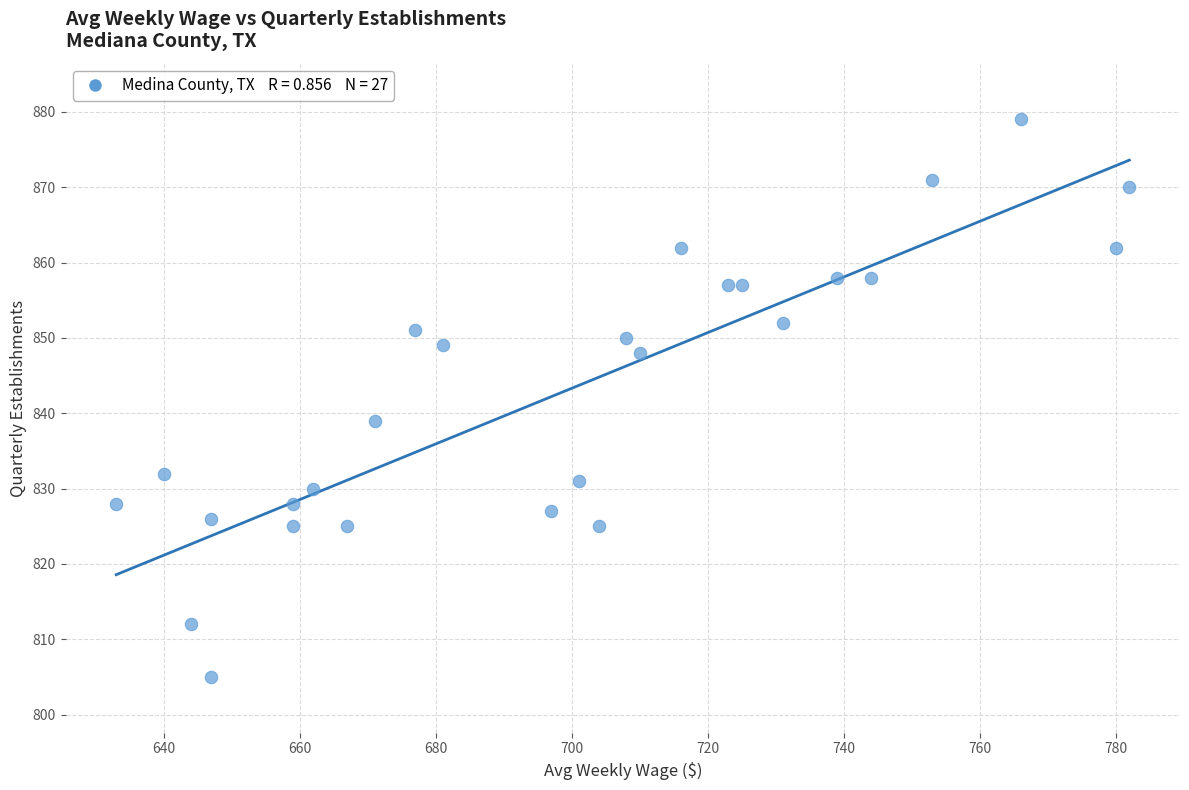

What Y value in the scatter plot is closest to 842?

839